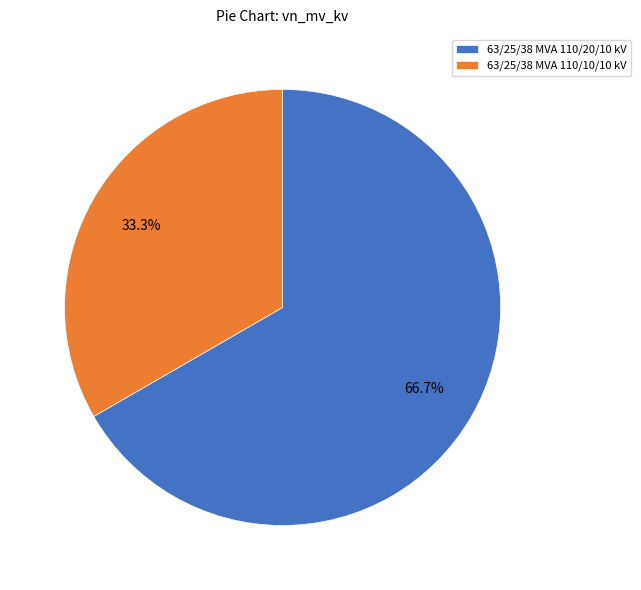

How many slices are in this pie chart?

2